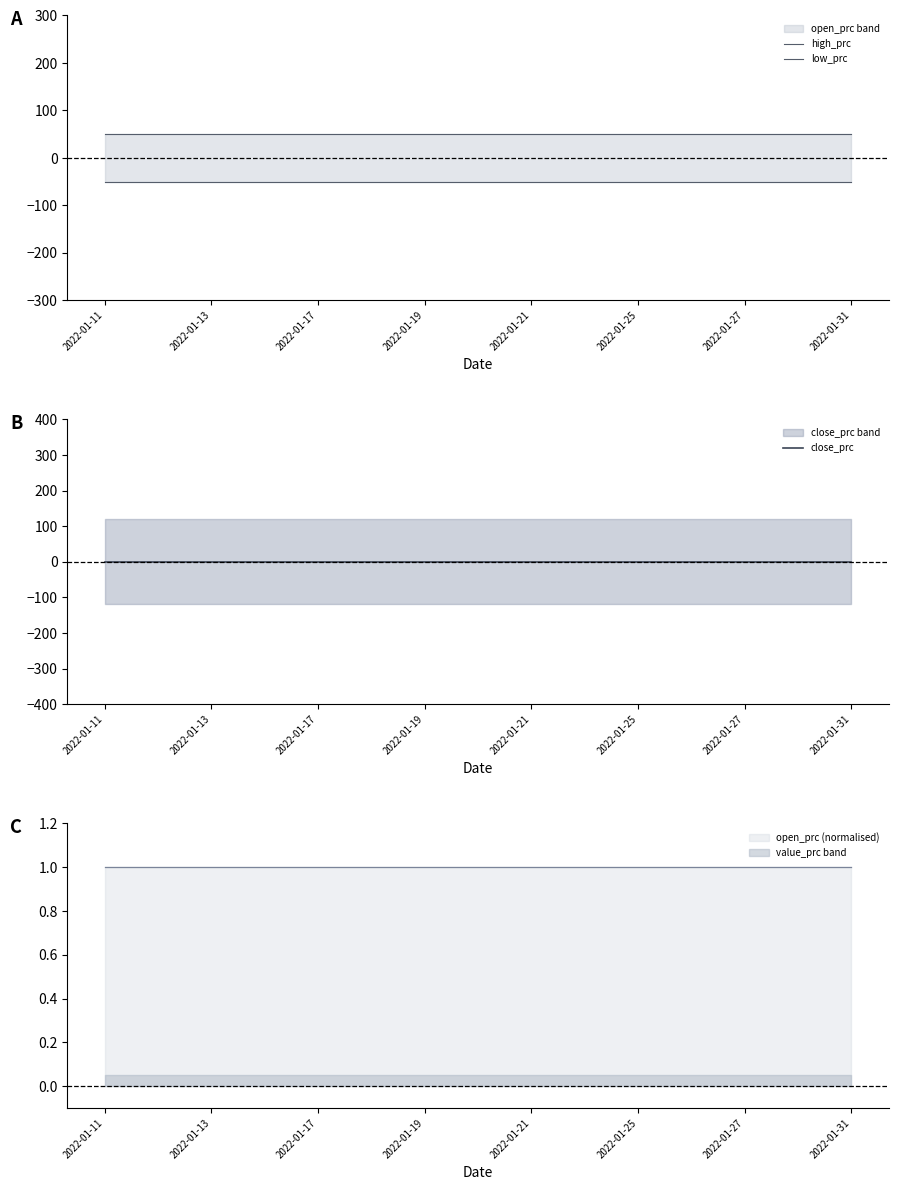

The value of open_prc (normalised) at 2022-01-27 is 0.2. True or false?

False